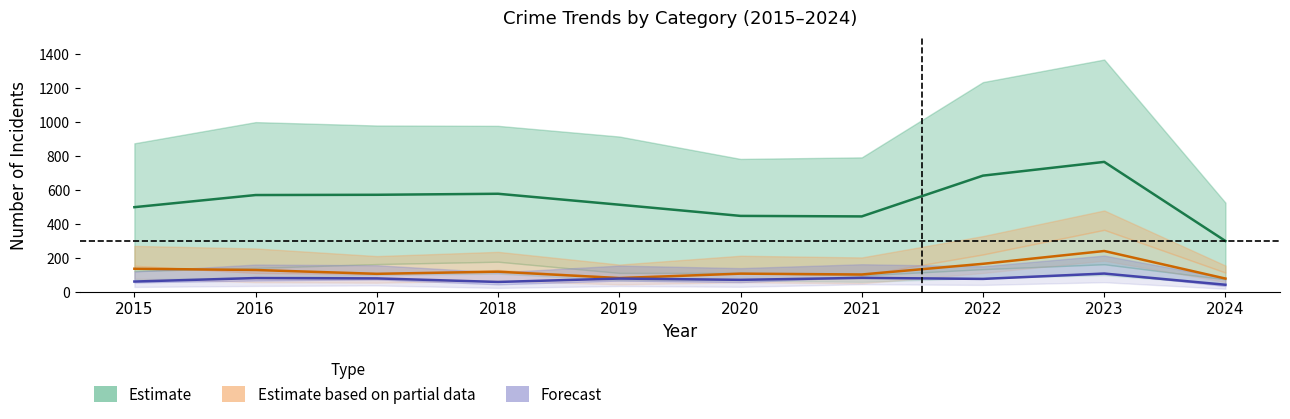

What is the sum of all Estimate based on partial data values?

1247.5